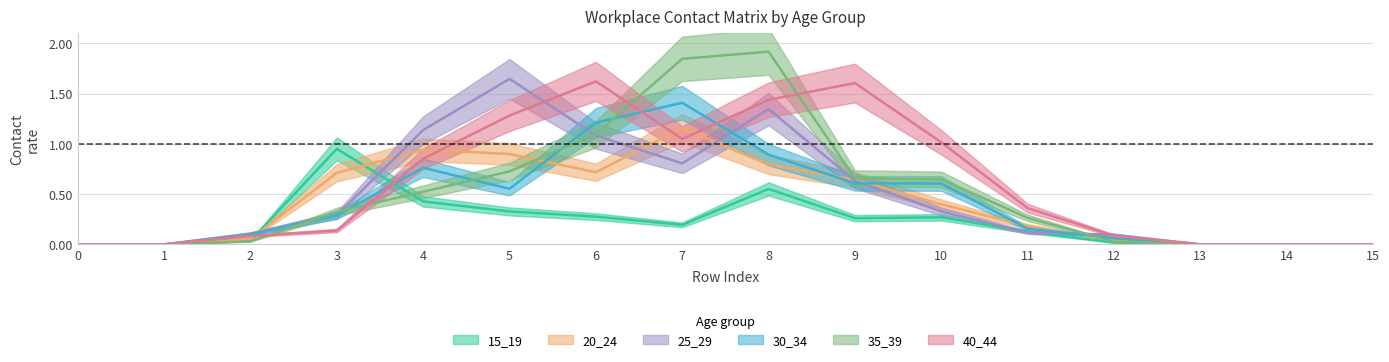

What is the sum of all 40_44 values?

9.5